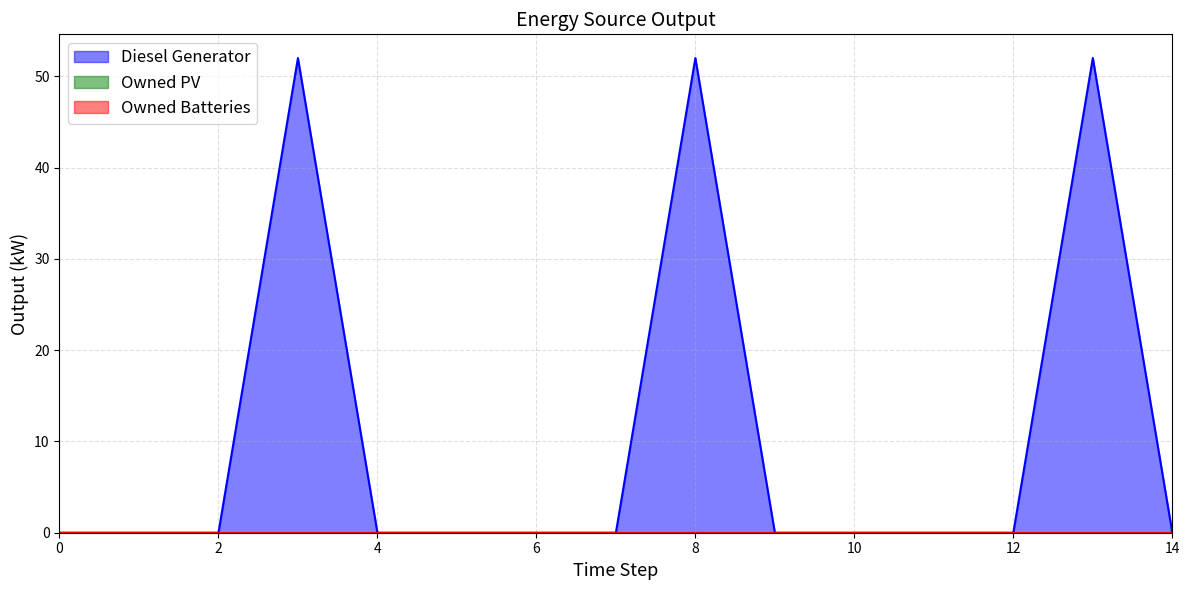

Does the chart have visible grid lines?

Yes